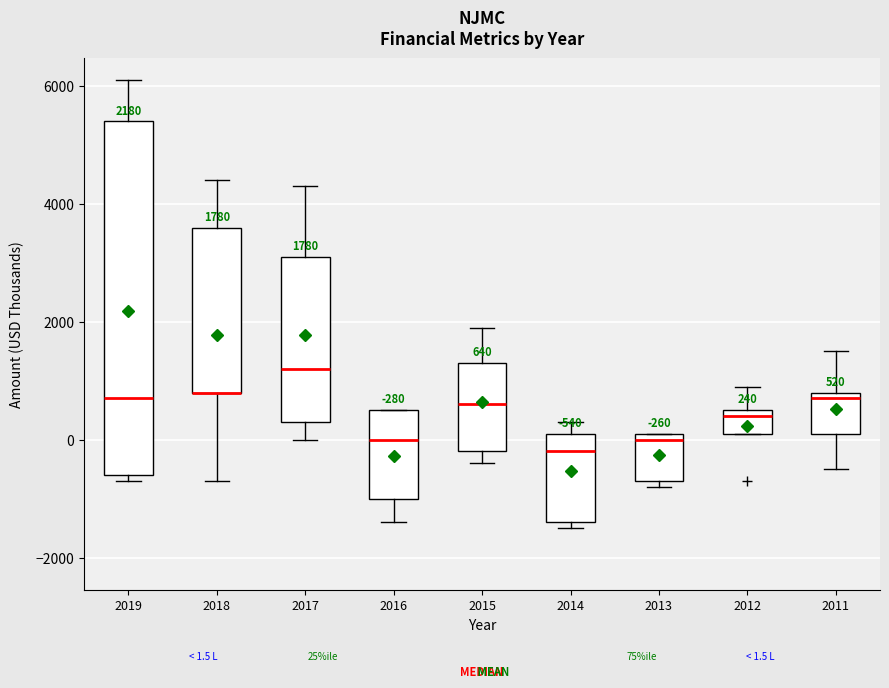

Which box is the tallest, from its lower edge to its upper edge?

2019